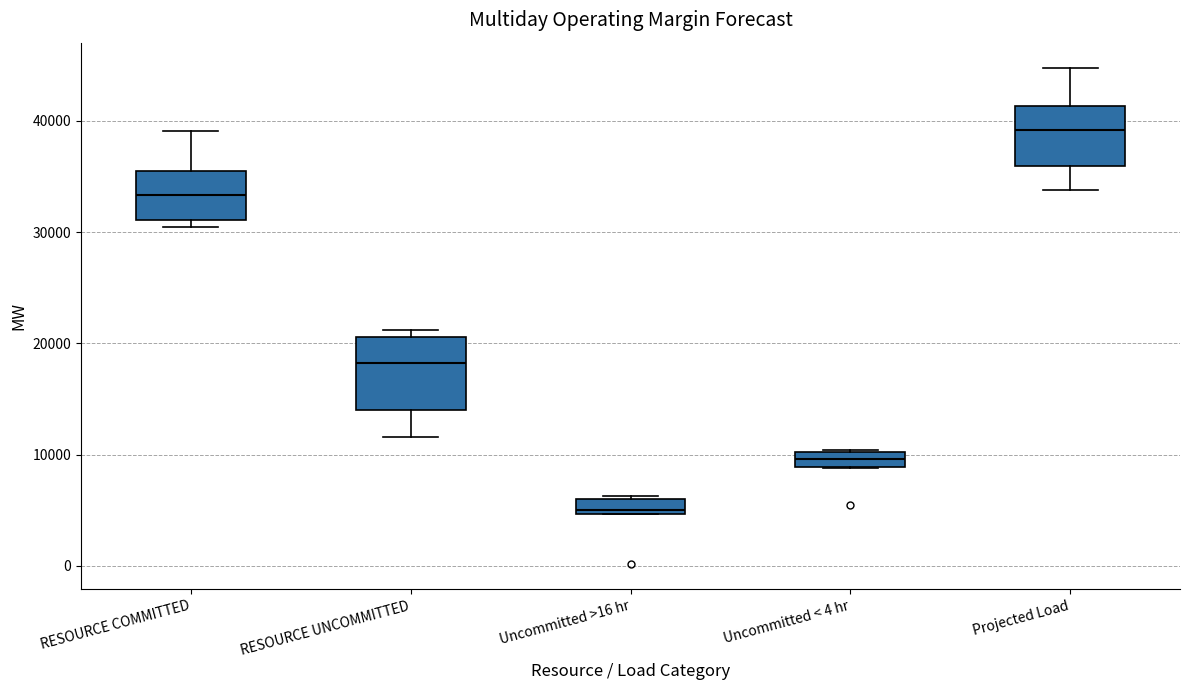

Where is the lower edge of the box for RESOURCE UNCOMMITTED on the y-axis? The values are not printed on the chart, so give them approximately, as read against the axis.

14000